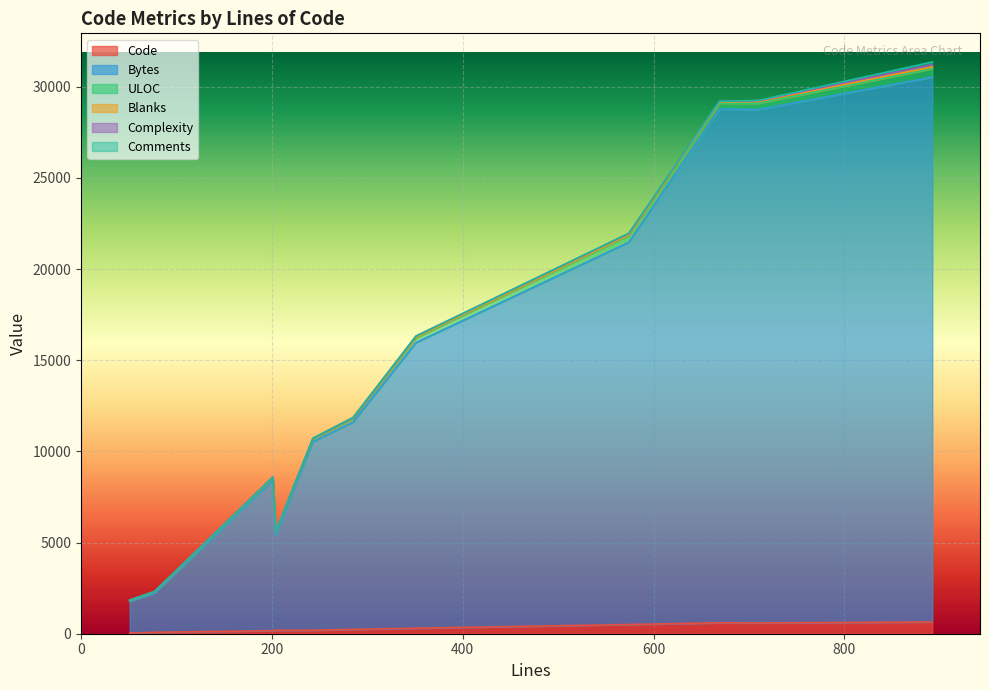

How many interior local peaks does the Complexity series have?

4